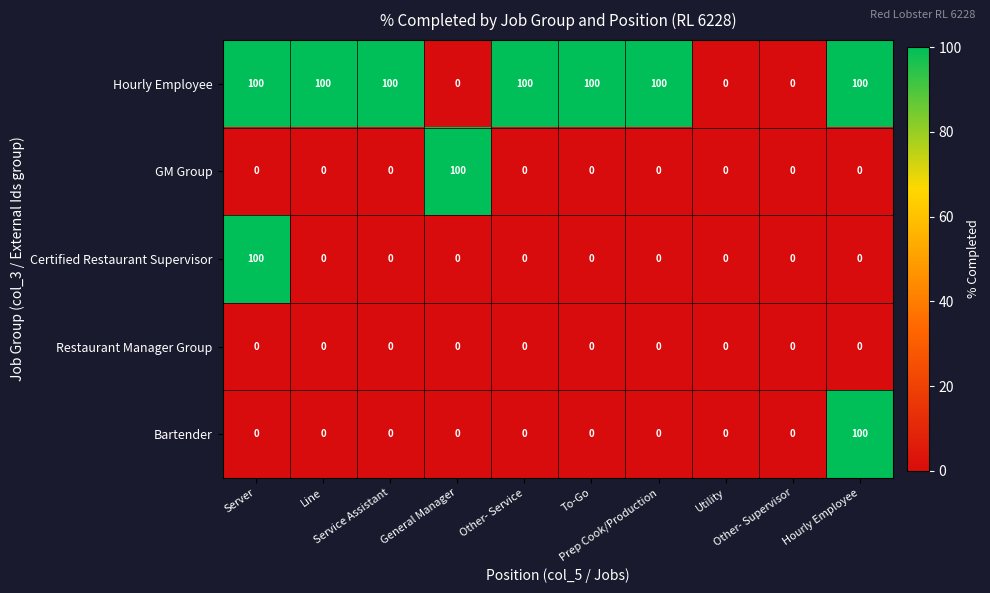

At how many categories does at least one series exceed 67?

8